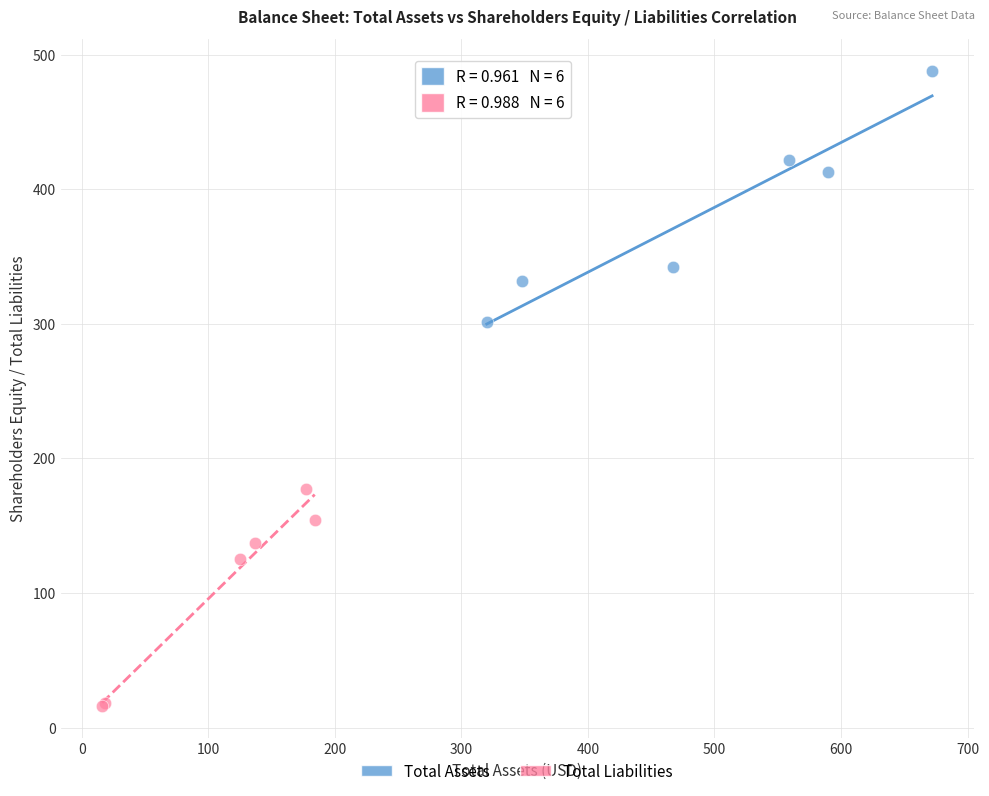

Which series has the widest spread of Y values?

Total Assets